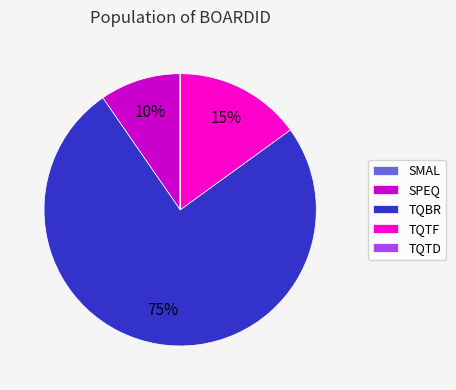

The TQBR slice represents 75% of the pie. True or false?

True